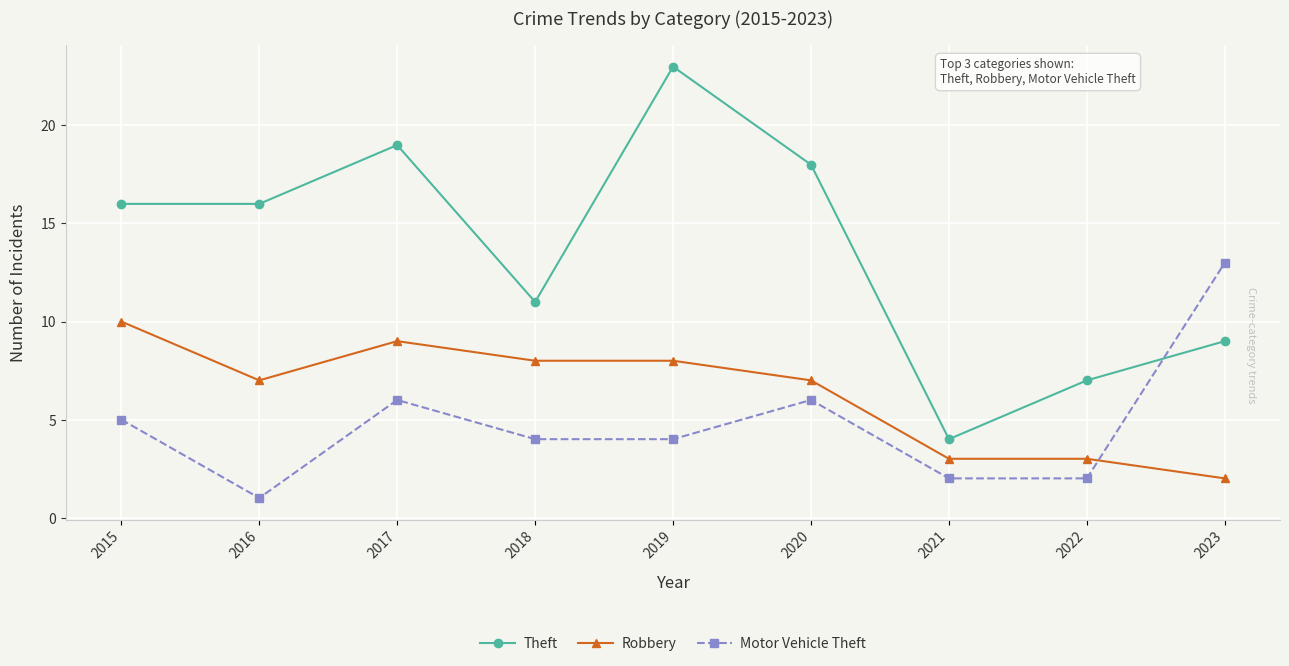

Which category has the highest value across all series?

2019